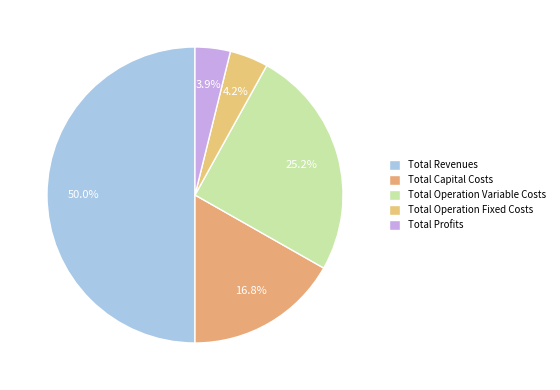

What percentage is the Total Capital Costs slice, to the nearest percent?

17%